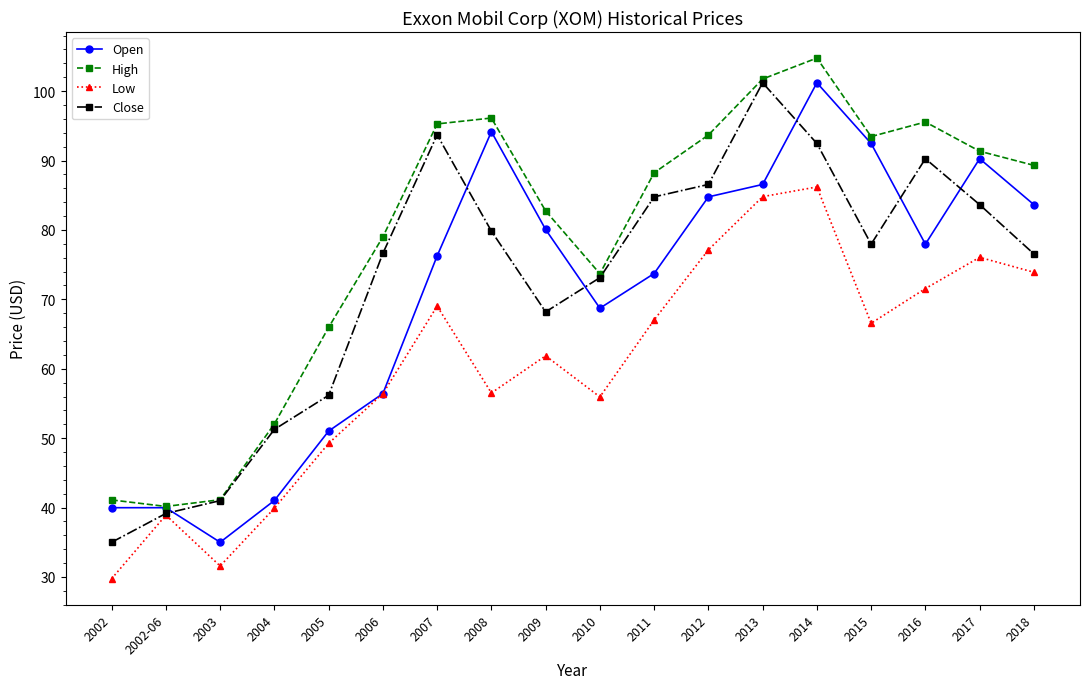

The value of Open at 2013 is 86.5. True or false?

True